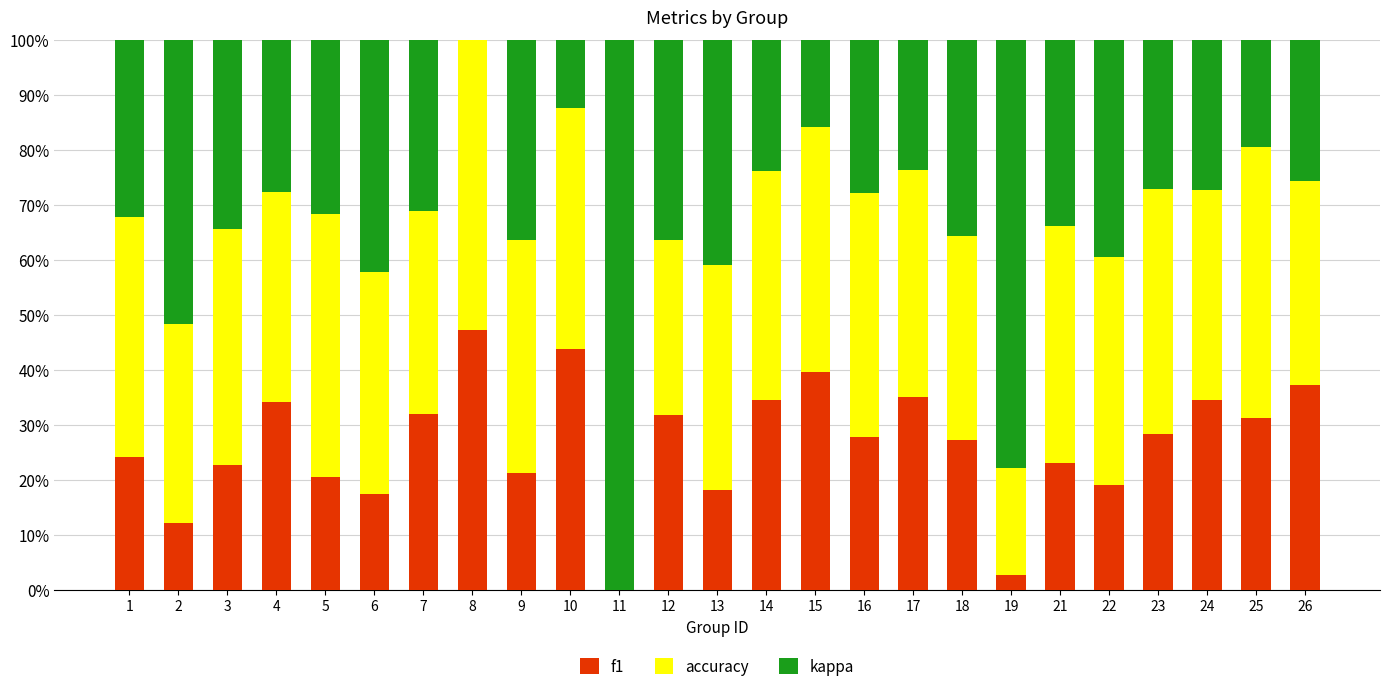

What is the total value across all series at 18?

100.0